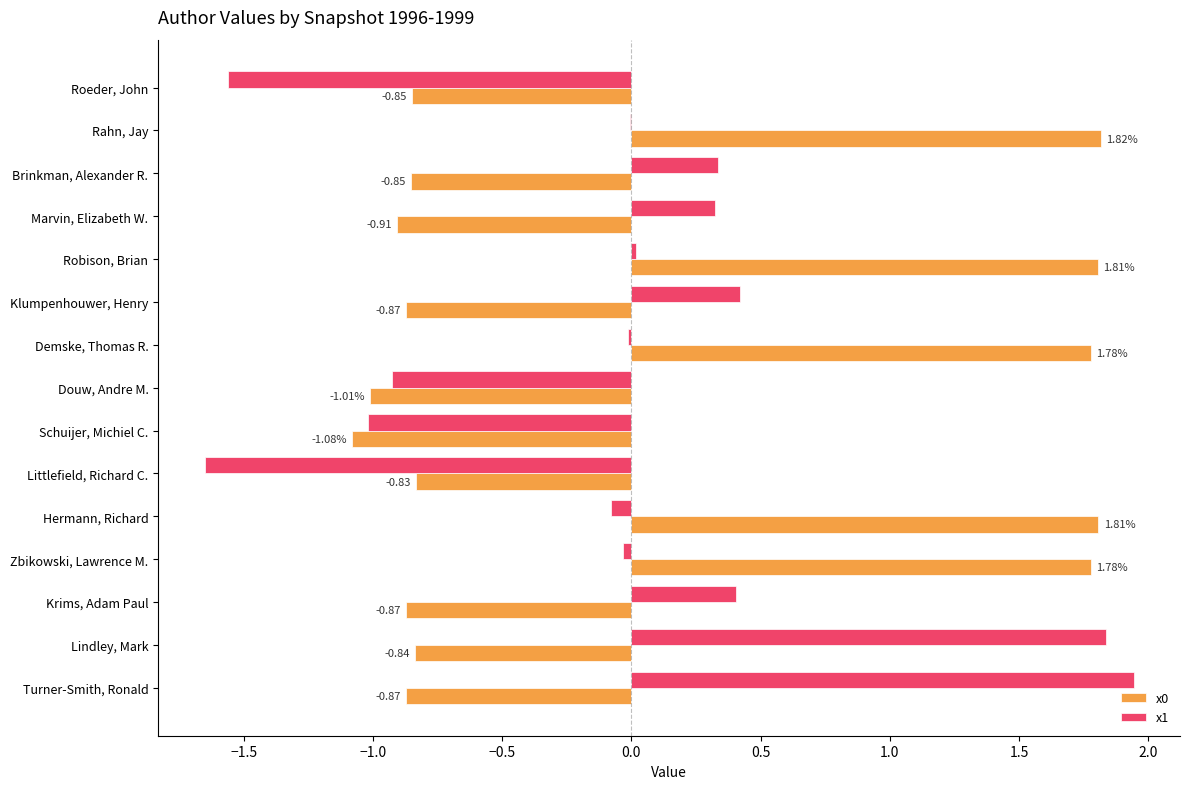

Between Littlefield, Richard C. and Lindley, Mark, which series saw the biggest shift?

x1